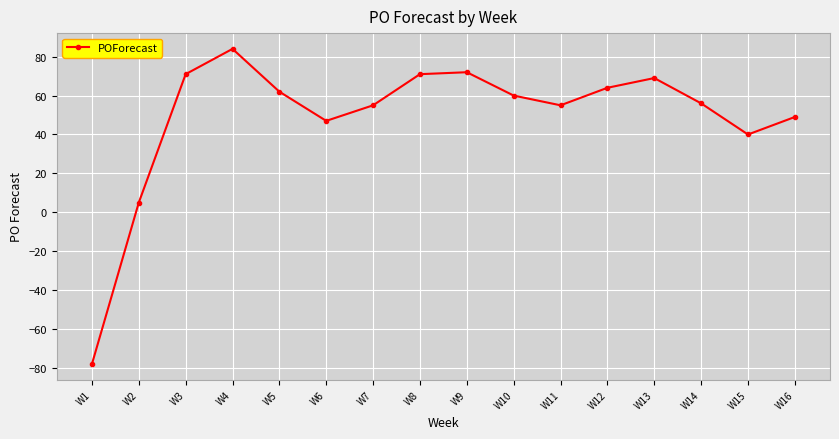

Reading right to left, list all the values displayed in this chart.

49	40	56	69	64	55	60	72	71	55	47	62	84	71	5	-78